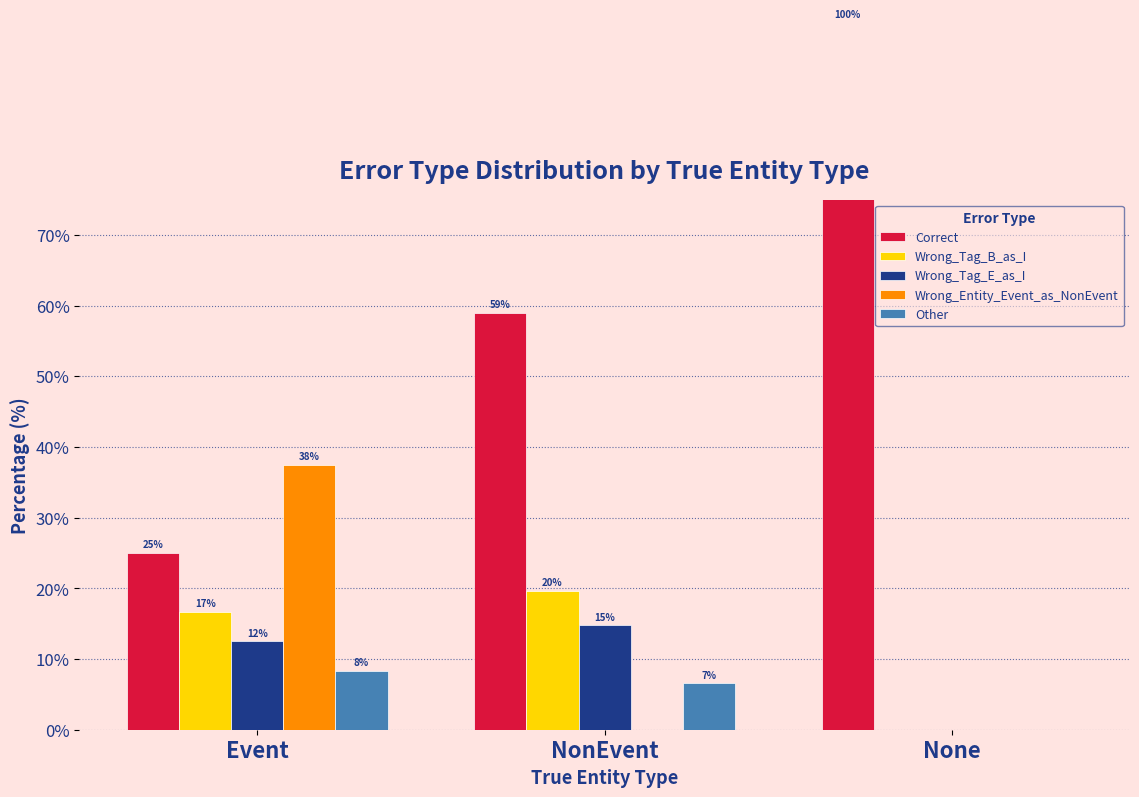

At which category is the sum across all series the highest?

Event